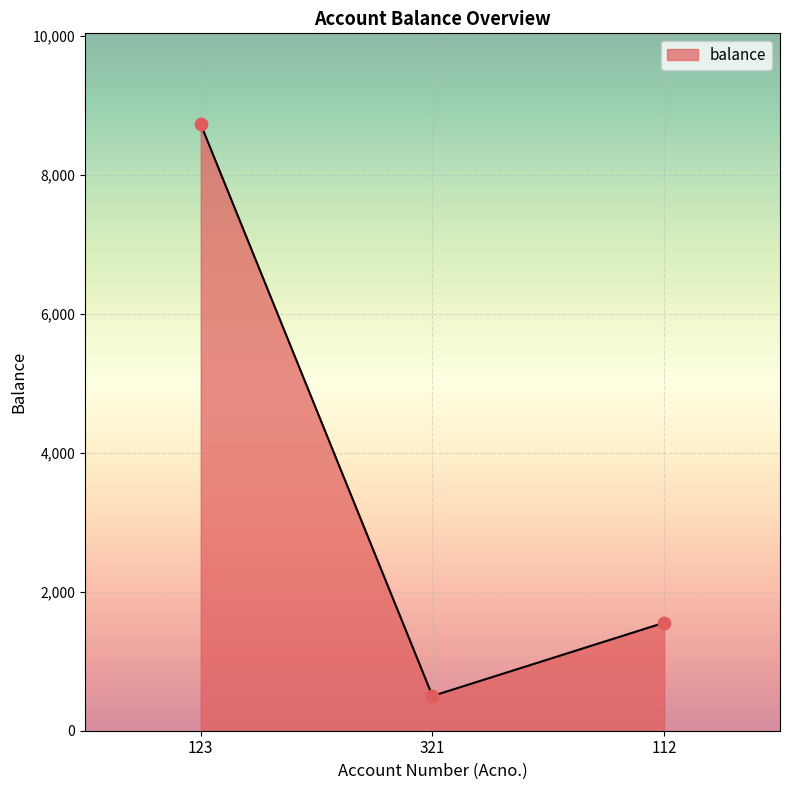

Between 123 and 112, which is larger?

123